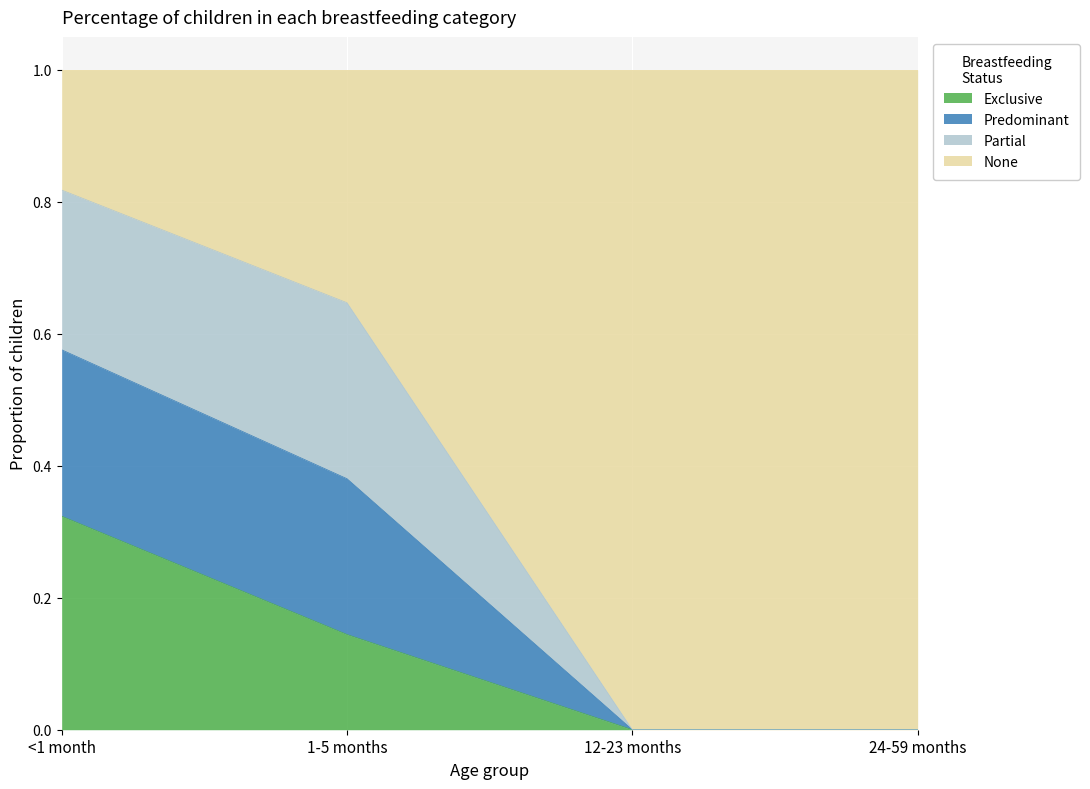

What is the total value across all series at 1-5 months?

1.0